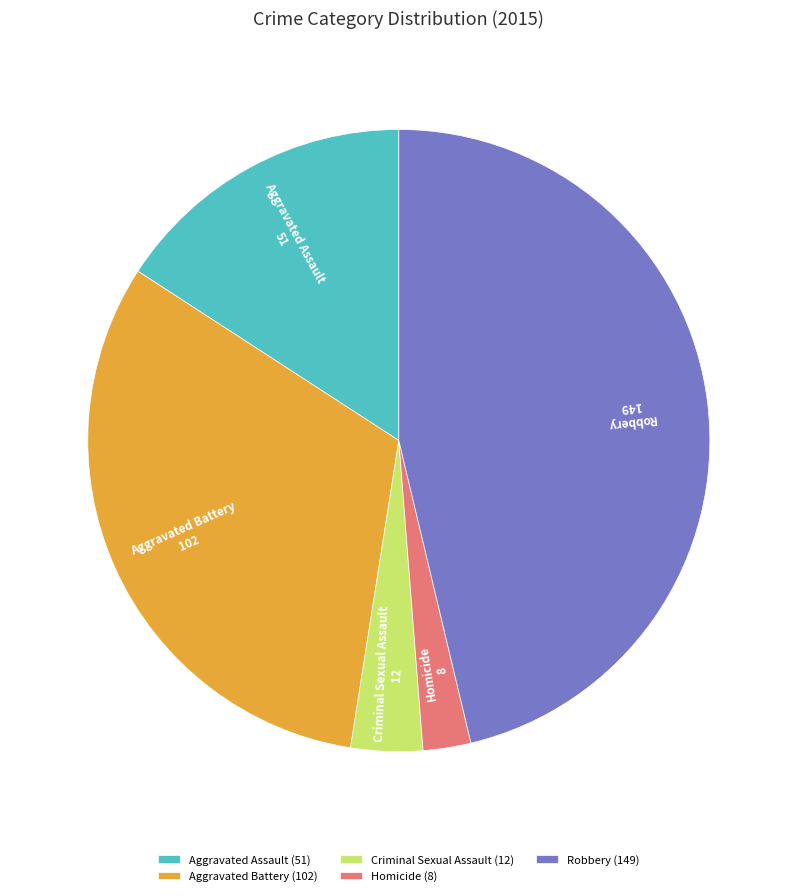

How many slices are in this pie chart?

5